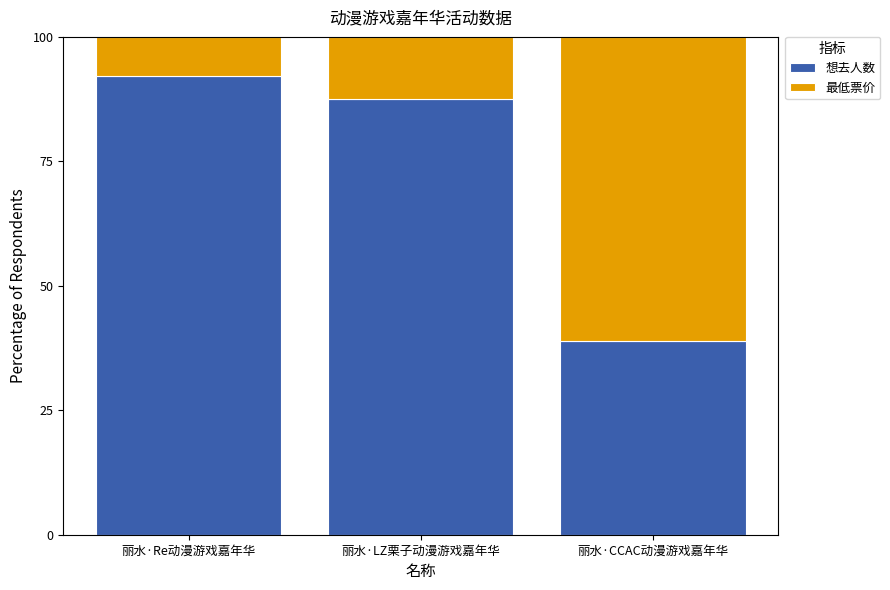

How many categories are shown in the chart?

3